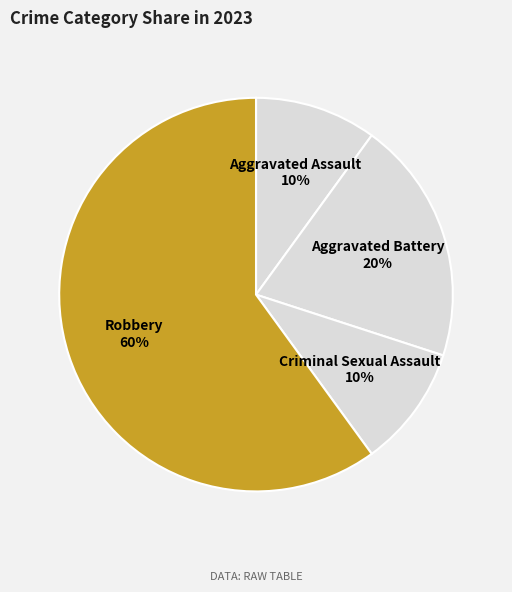

To the nearest percent, what is the average slice percentage?

25%